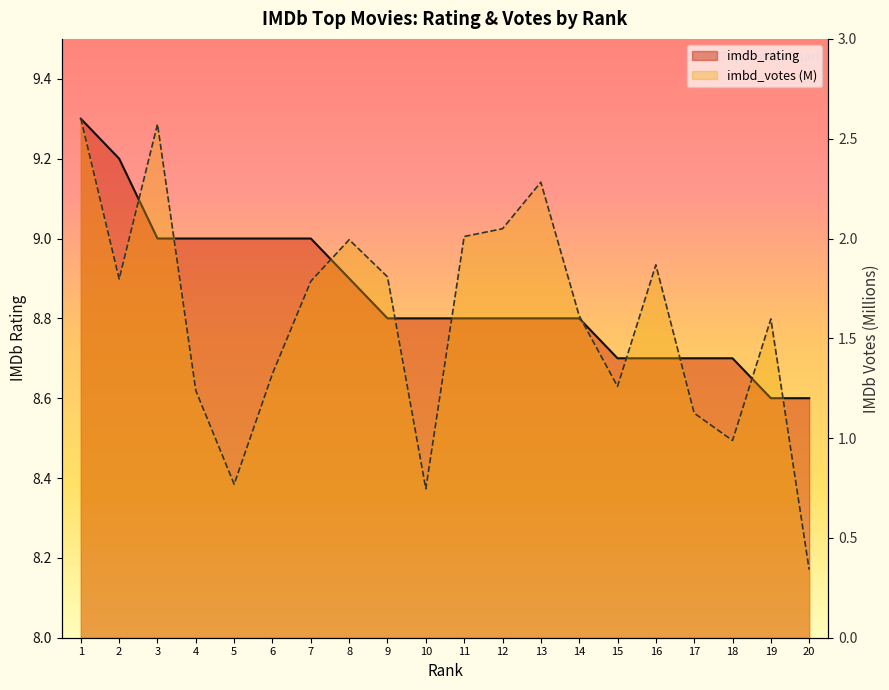

What is the value of the imbd_votes_m point at the 2nd from the left?

1.8